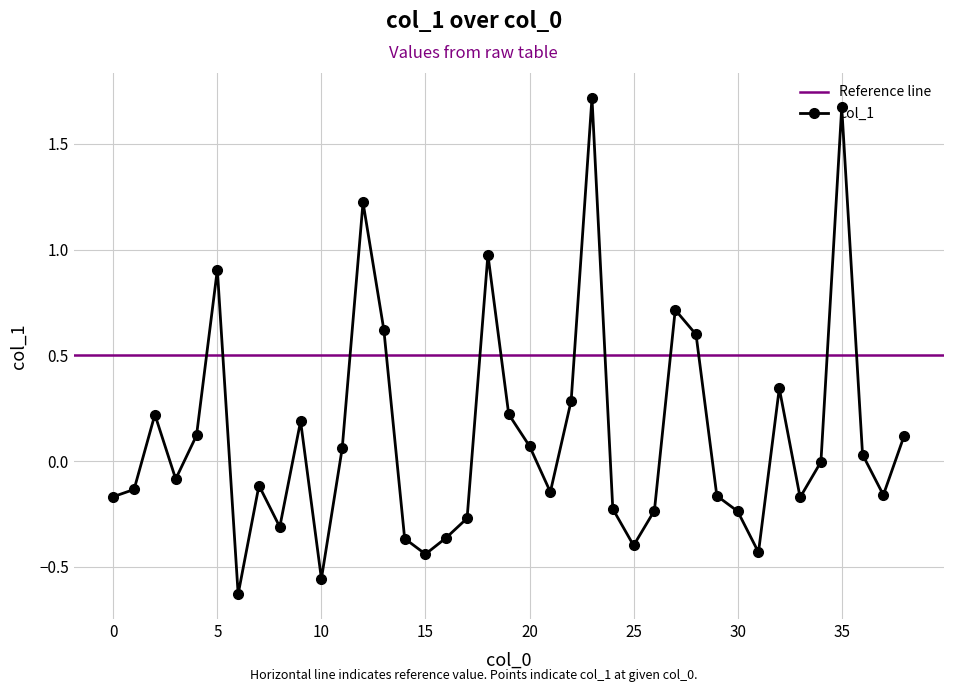

At which label is the value closest to 0?

34